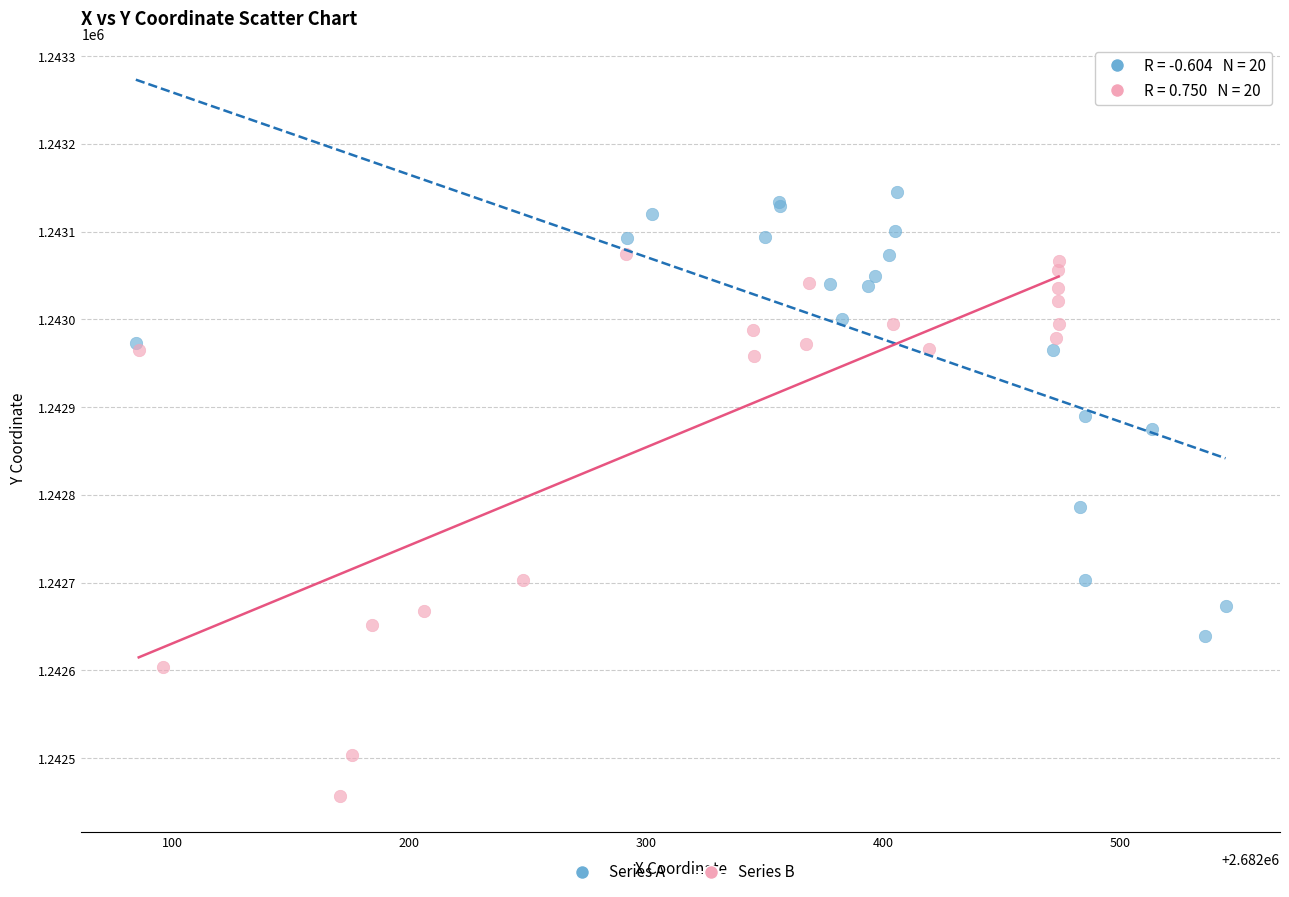

Which series contains the highest Y value?

Series A